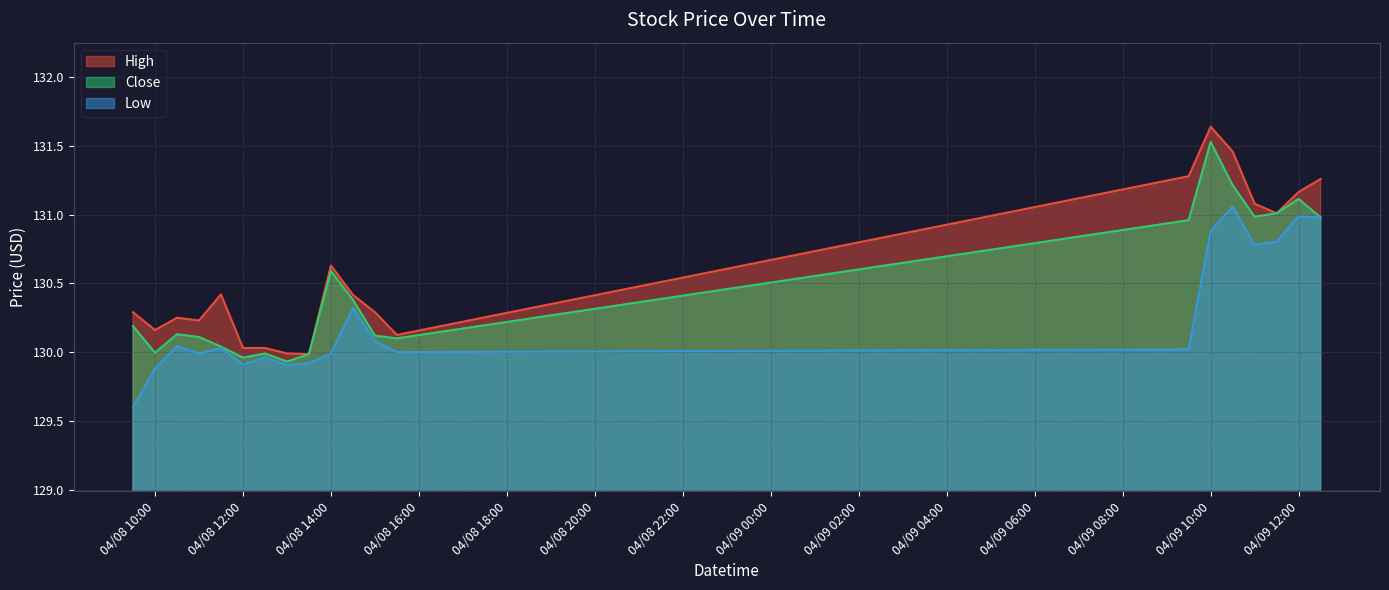

How many lines are shown in the chart?

3